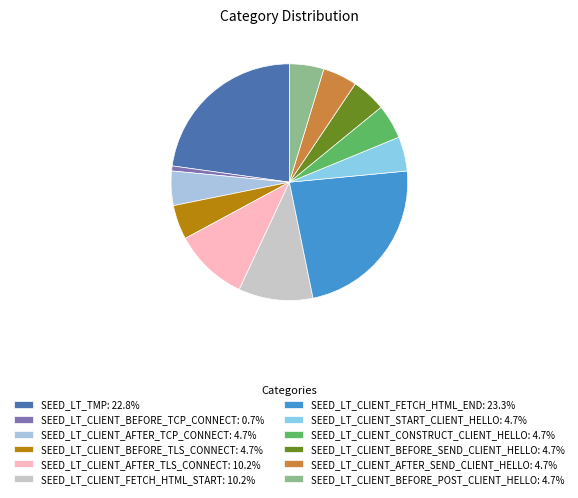

How many segments does this pie chart have?

12